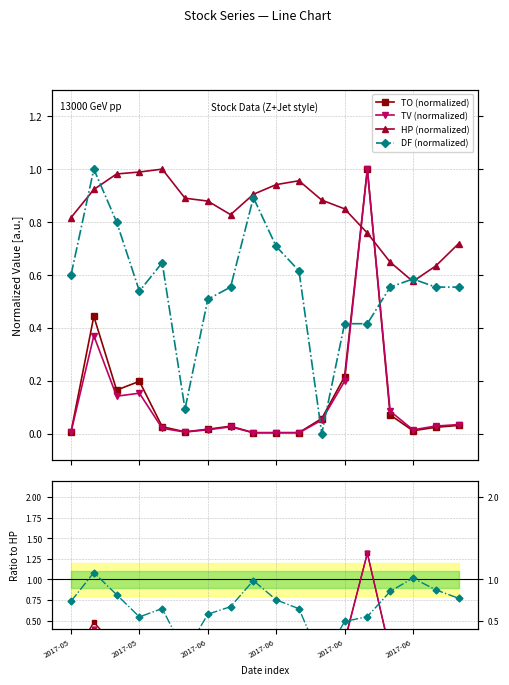

True or false: TO and TV intersect in this chart.

False